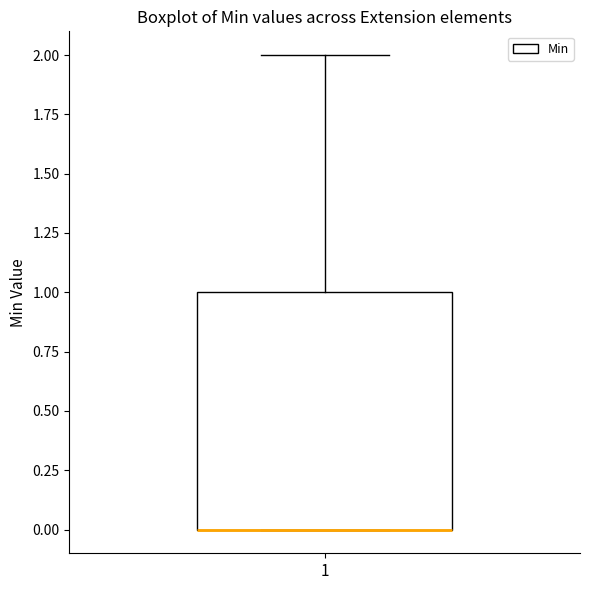

Transcribe this box plot: give where the median line is, the range the box spans, and where the two whiskers end, as read against the y-axis. The values are not printed on the chart, so give them approximately, as read against the axis.

median 0 (drawn on the box's lower edge), box 0 to 1, whiskers 0 to 2